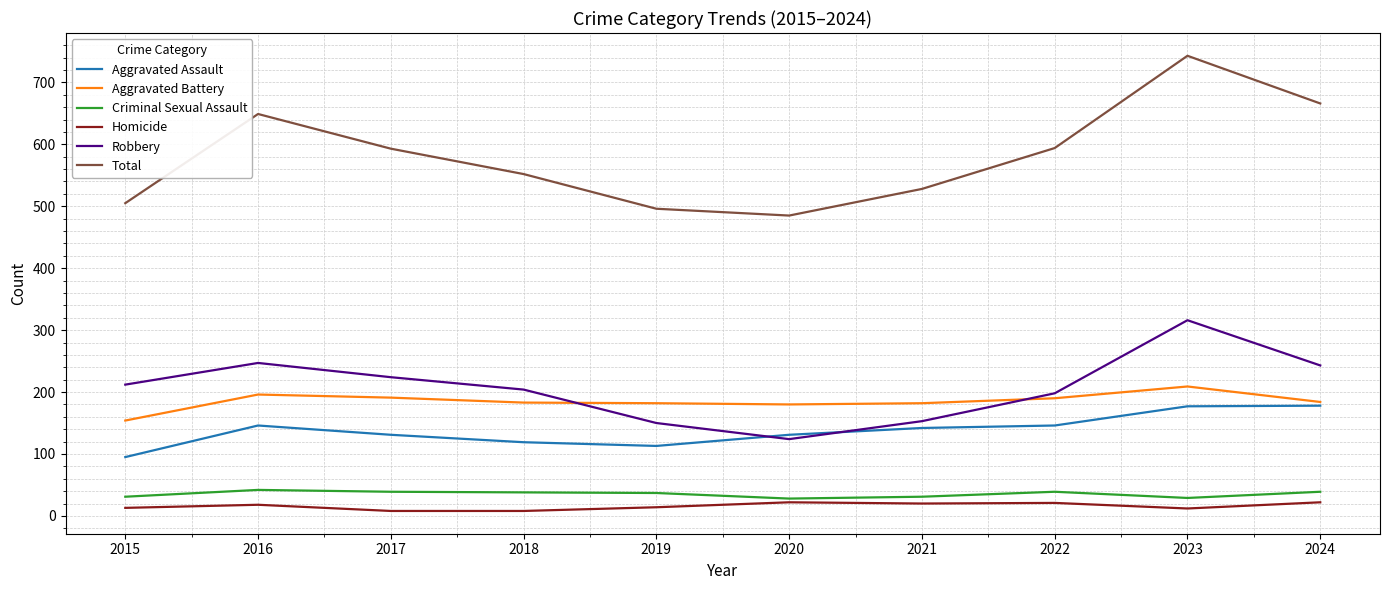

At how many categories does at least one series exceed 450?

10